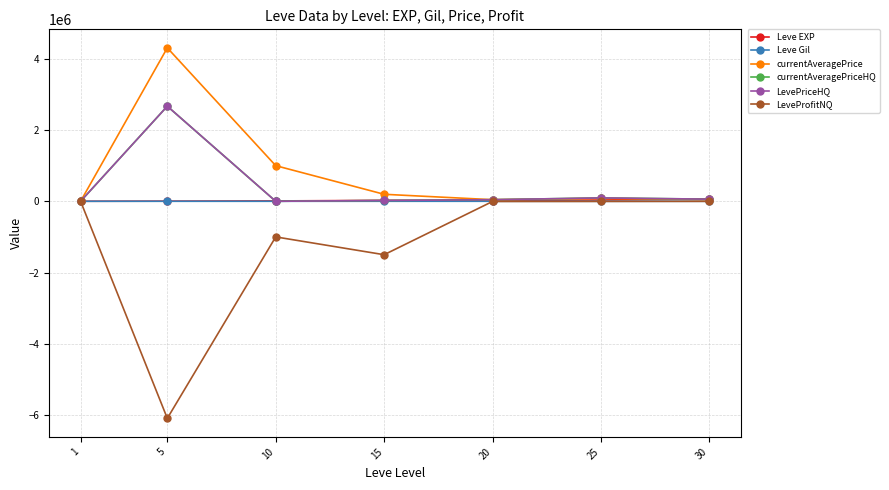

Is this an area chart (filled region under the line)?

No